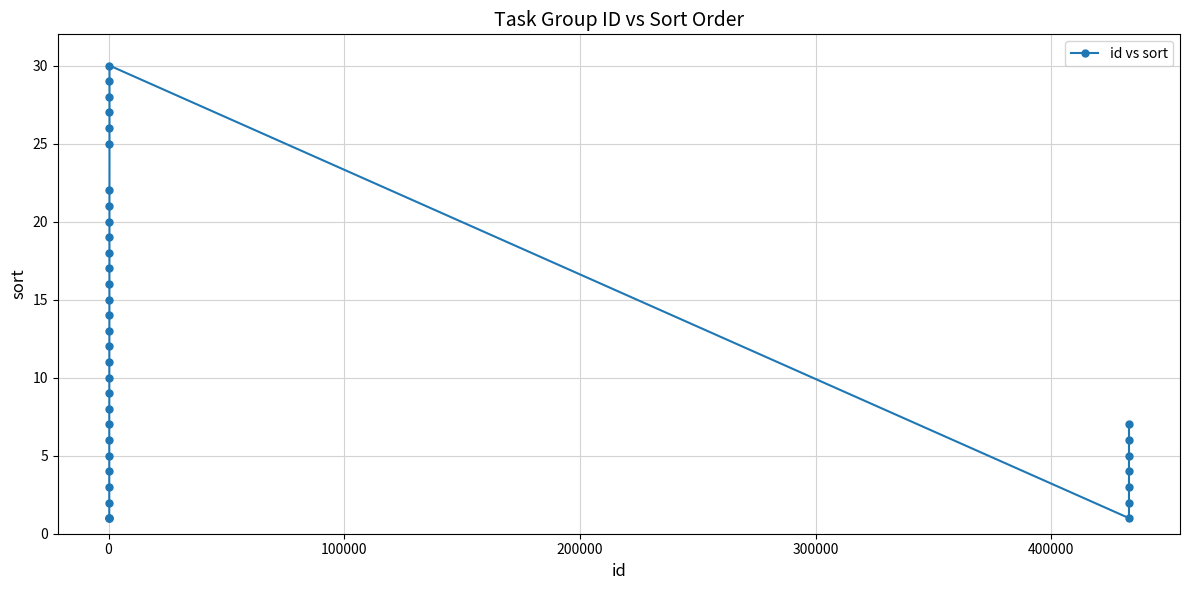

What is the greatest value displayed?

30